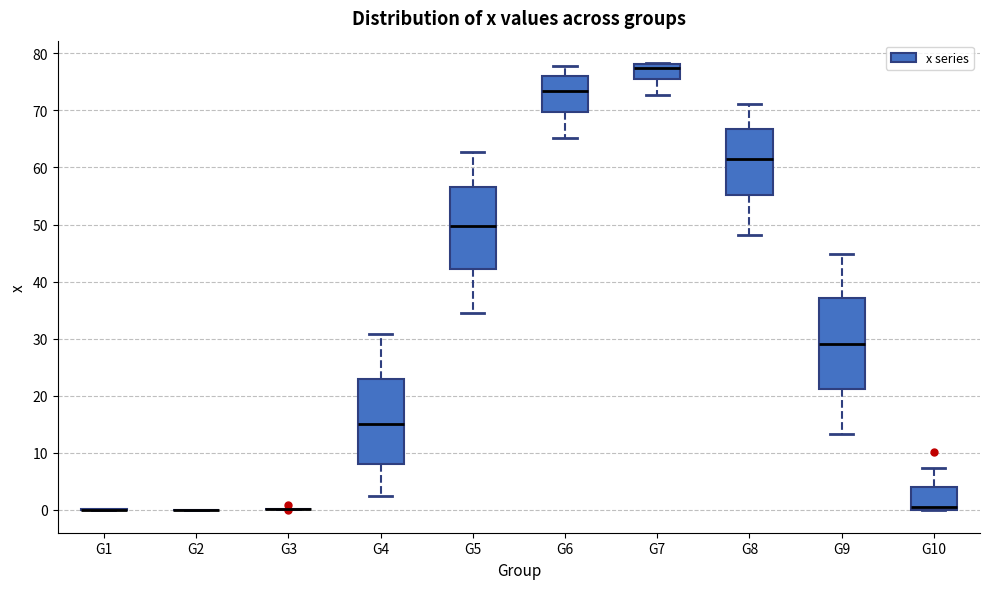

Reading left to right, transcribe this box plot: for each box, give where its median line is, the range the box spans, and where its two whiskers end, as read against the y-axis. The values are not printed on the chart, so give them approximately, as read against the axis.

G1: box collapsed to a line at 0, whiskers 0 to 0
G2: box collapsed to a line at 0, whiskers 0 to 0
G3: box collapsed to a line at 0, whiskers 0 to 0
G4: median 15, box 8 to 23, whiskers 2 to 31
G5: median 50, box 42 to 57, whiskers 35 to 63
G6: median 73, box 70 to 76, whiskers 65 to 78
G7: median 77, box 76 to 78, whiskers 73 to 78
G8: median 61, box 55 to 67, whiskers 48 to 71
G9: median 29, box 21 to 37, whiskers 13 to 45
G10: median 1, box 0 to 4, whiskers 0 to 7